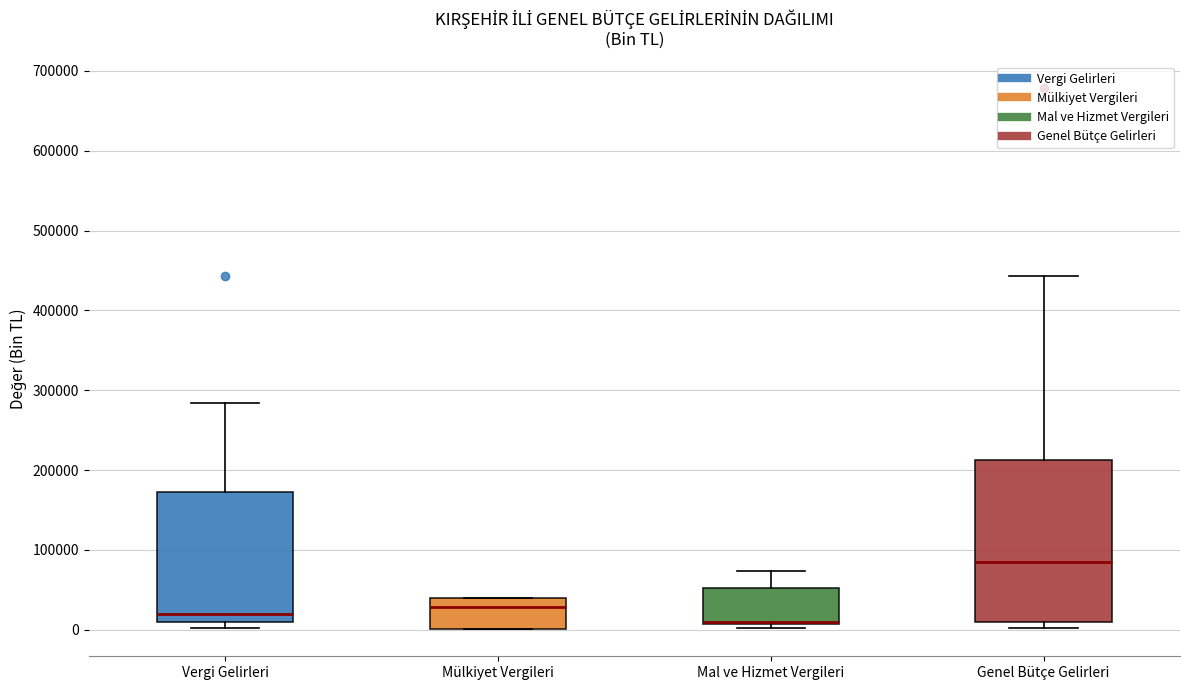

Reading left to right, read every box against the y-axis: the position of its median line, the range the box covers, and the ends of its whiskers. The values are not printed on the chart, so give them approximately, as read against the axis.

Vergi Gelirleri: median 20000, box 10000 to 170000, whiskers 0 to 280000
Mülkiyet Vergileri: median 30000, box 0 to 40000, whiskers 0 to 40000
Mal ve Hizmet Vergileri: median 10000 (drawn on the box's lower edge), box 10000 to 50000, whiskers 0 to 70000
Genel Bütçe Gelirleri: median 90000, box 10000 to 210000, whiskers 0 to 440000